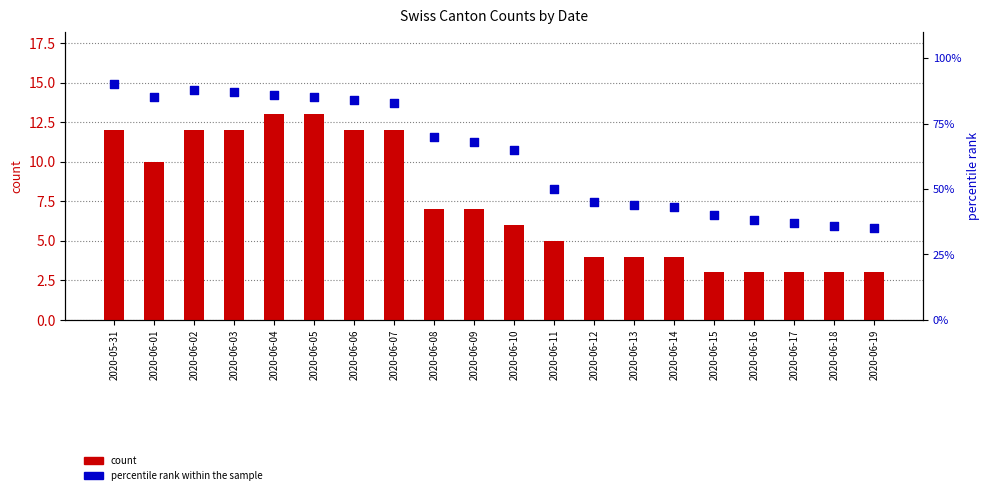

At how many categories does at least one series exceed 89?

1